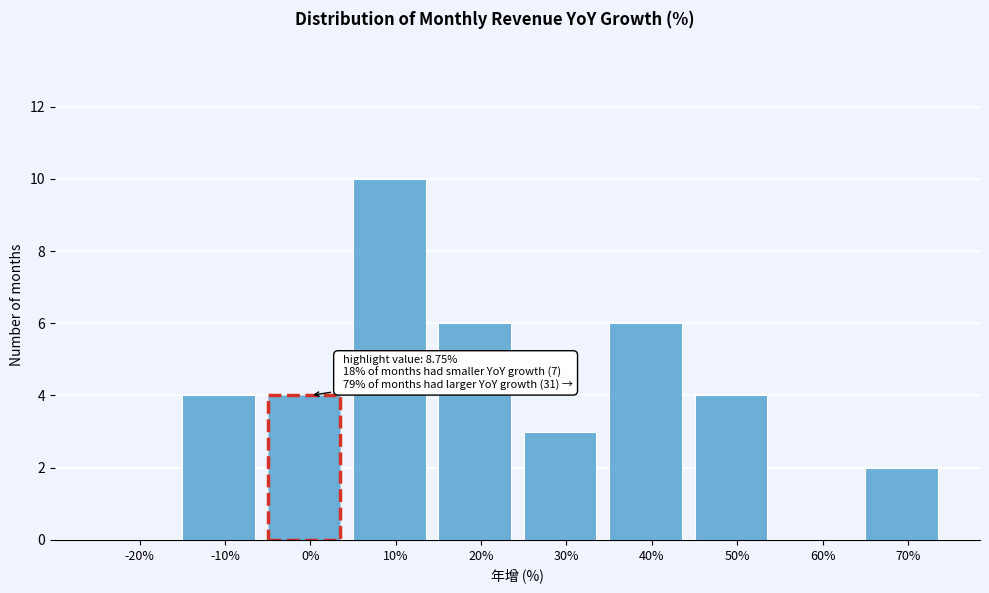

Reading left to right, extract all data points from this chart.

-20%=0	-10%=4	0%=4	10%=10	20%=6	30%=3	40%=6	50%=4	60%=0	70%=2